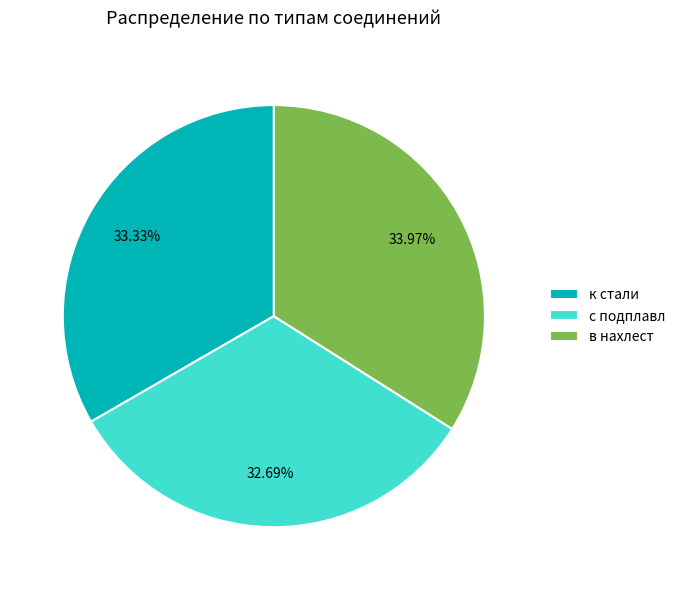

What portion of the pie excludes к стали?

66.7%